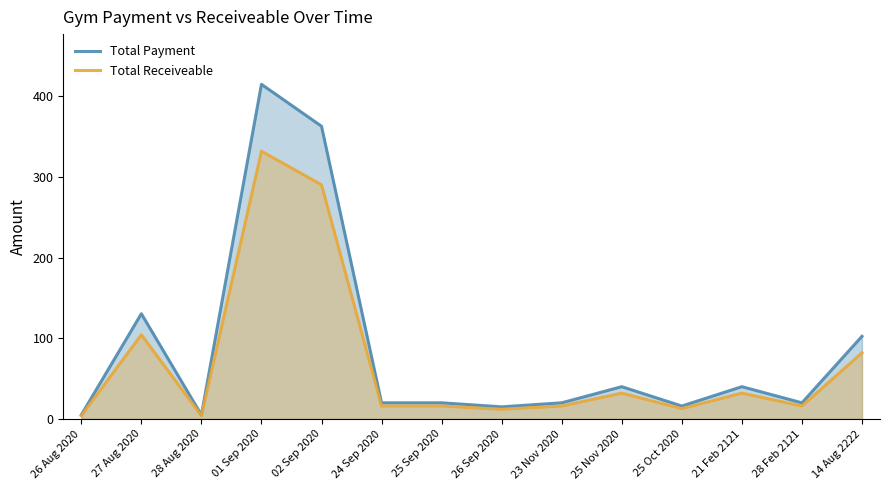

List the series in order of their overall mean, highest first.

Total Payment, Total Receiveable